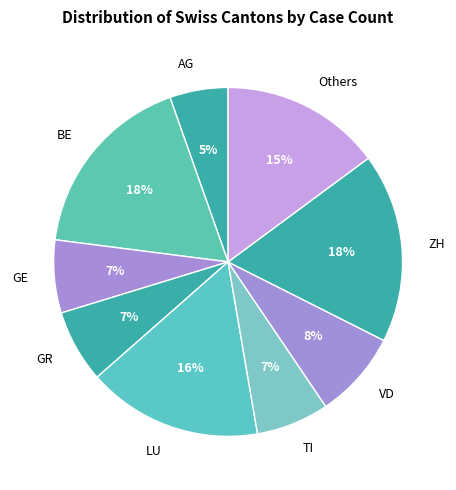

Is there any slice that represents more than half of the pie?

No